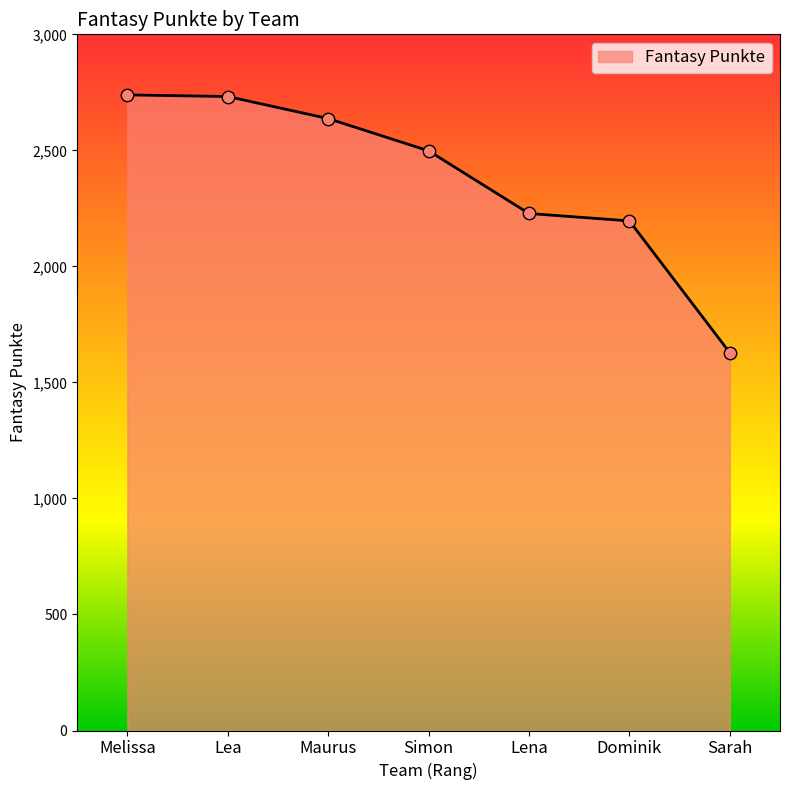

Between Maurus and Melissa, which is larger?

Melissa